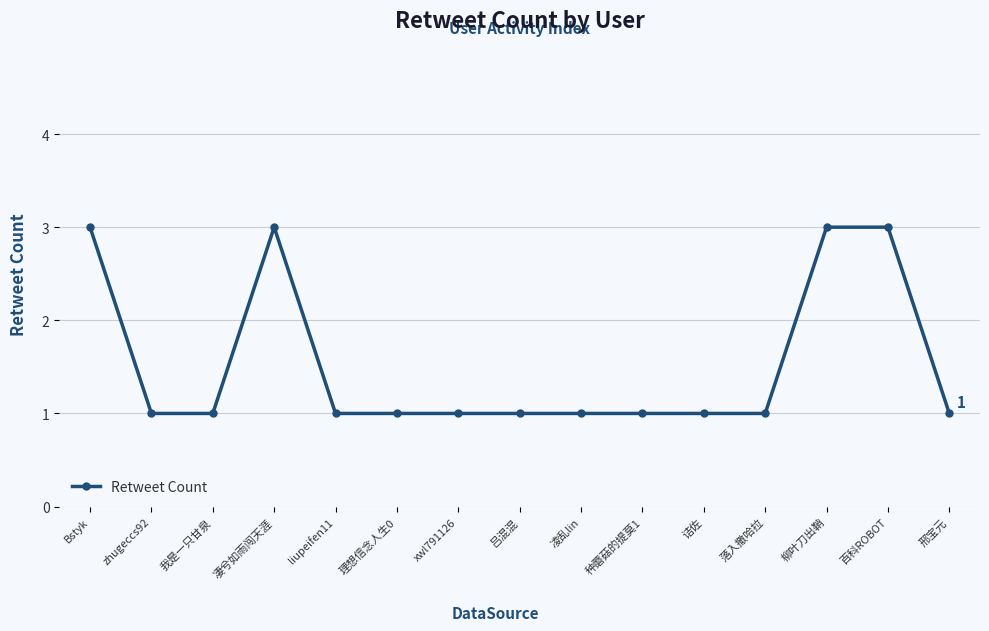

How many data points does each series have?

15